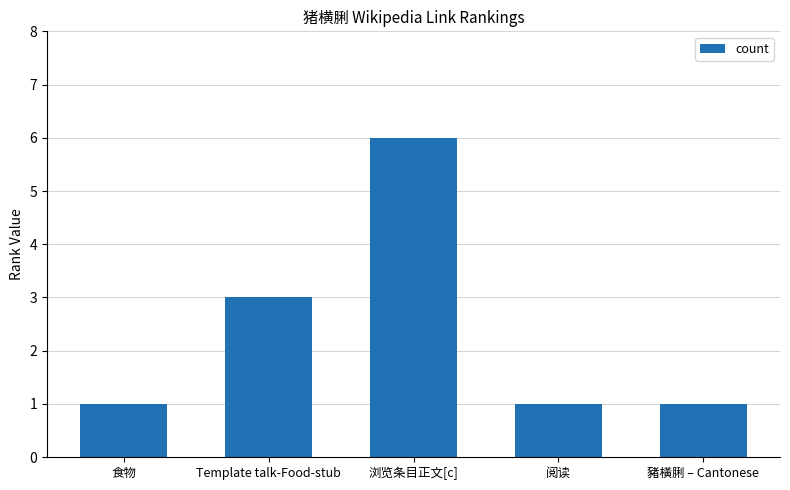

How many distinct data groups are displayed?

1